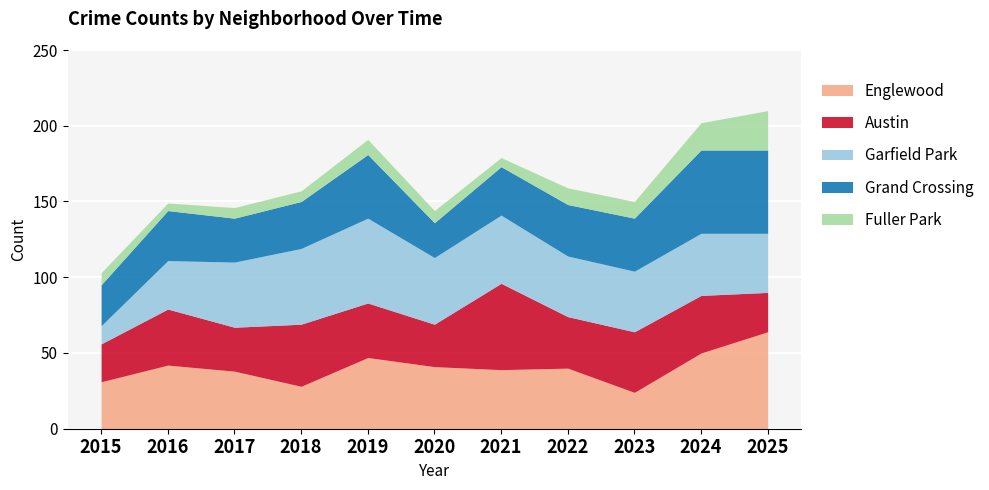

What value does the Fuller Park series have at 2017, to the nearest 5?

5